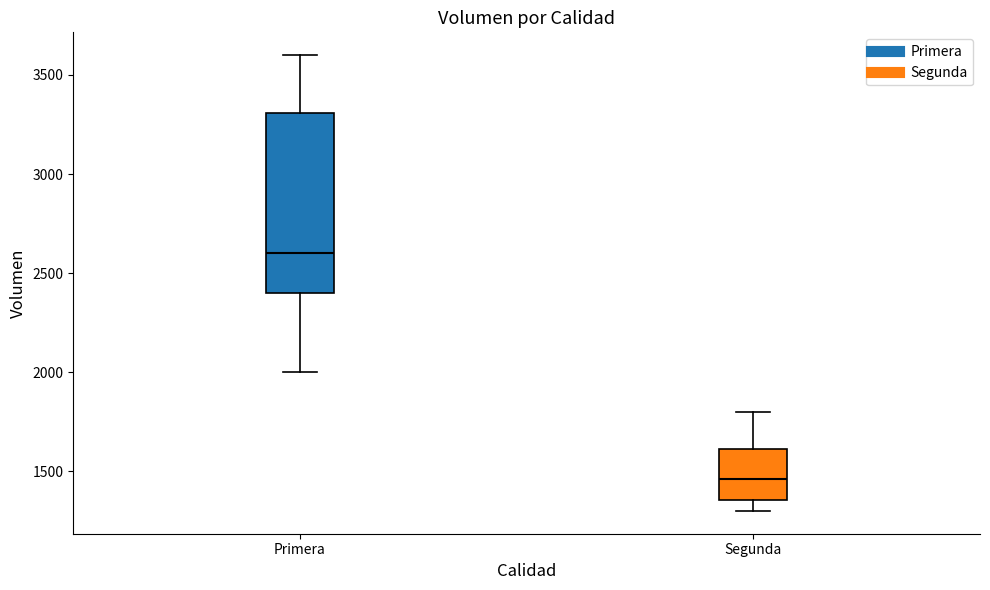

Which box has the highest median line?

Primera